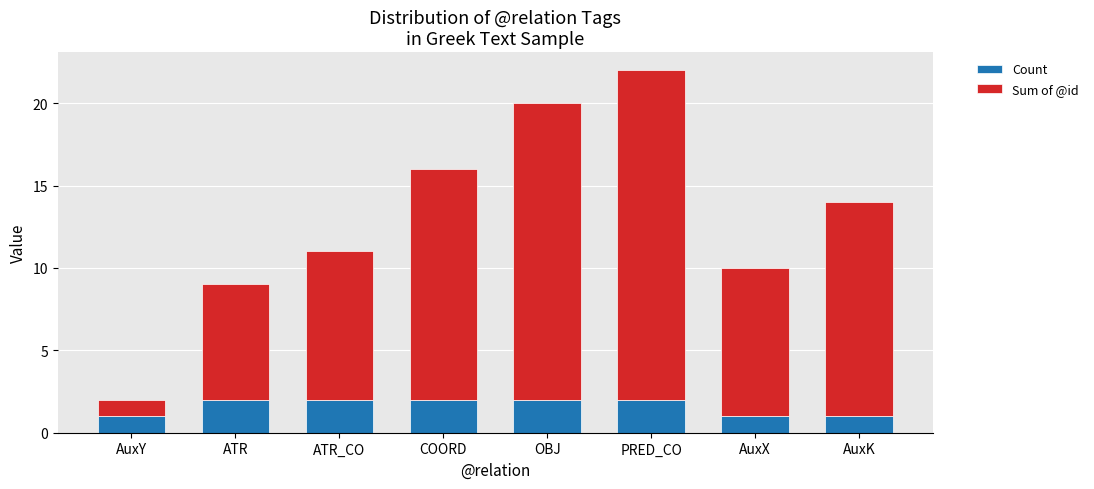

What is the total value across all series at COORD?

16